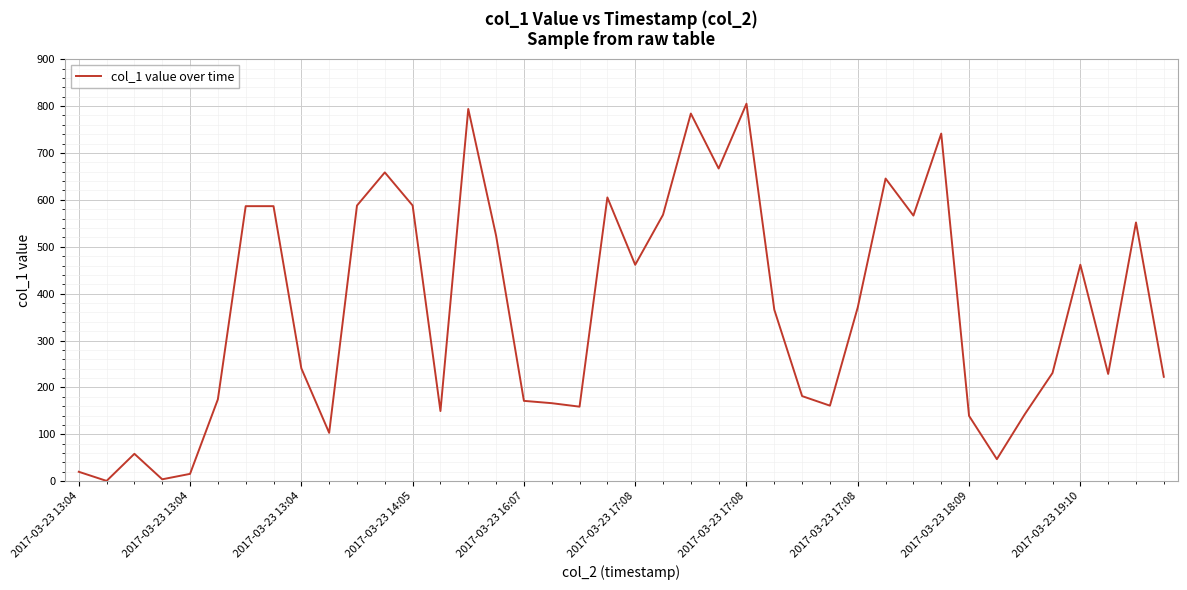

True or false: there are more than 1 points higher than both neighbors.

True